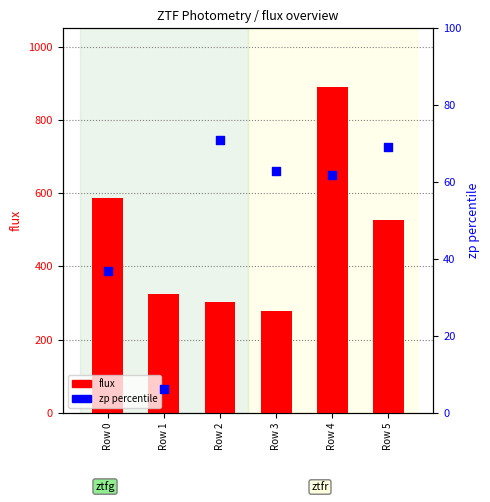

What is the total value across all series at Row 5?

594.9